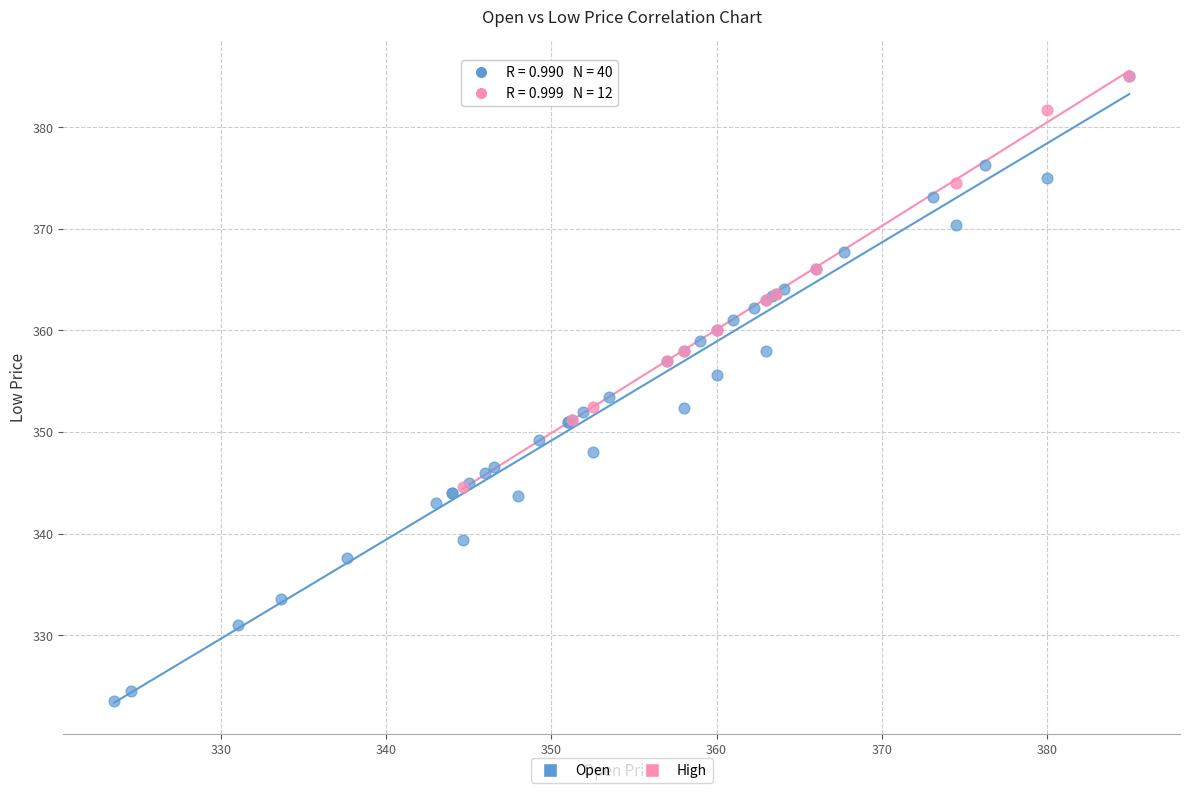

Which series has the widest spread of Y values?

Open